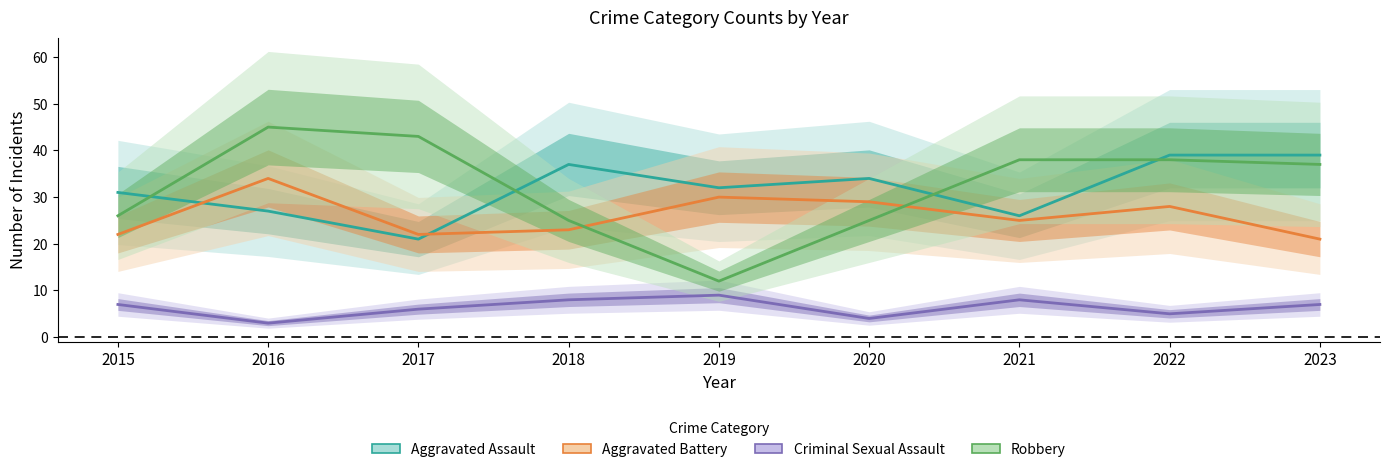

At which label does Robbery reach its peak?

2016